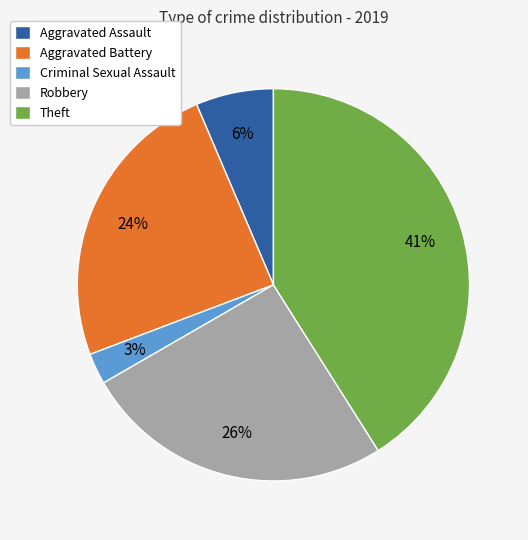

To the nearest percent, what is the average slice percentage?

20%